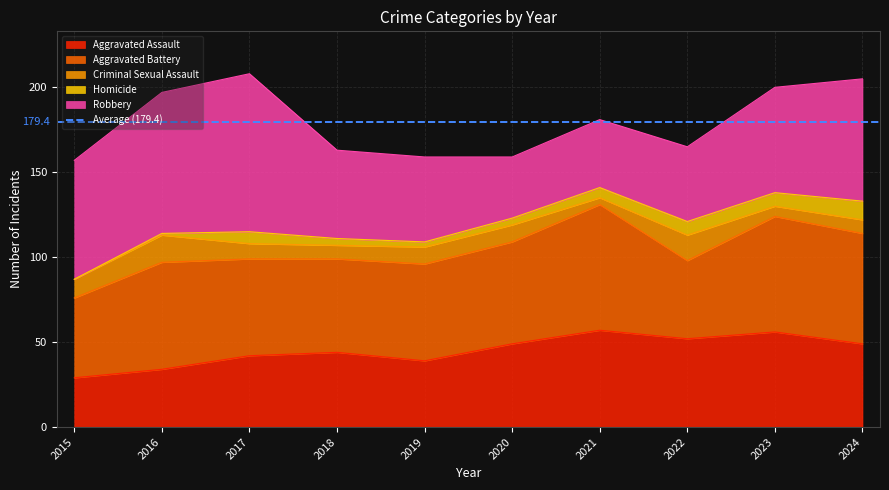

At how many categories does at least one series exceed 79?

2